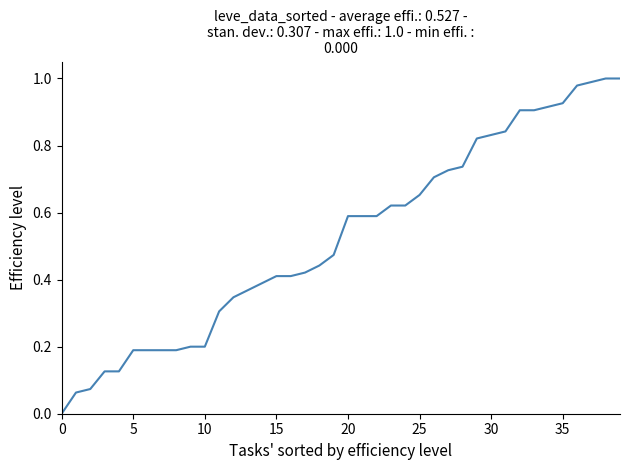

The value at 30 is 1.2. True or false?

False